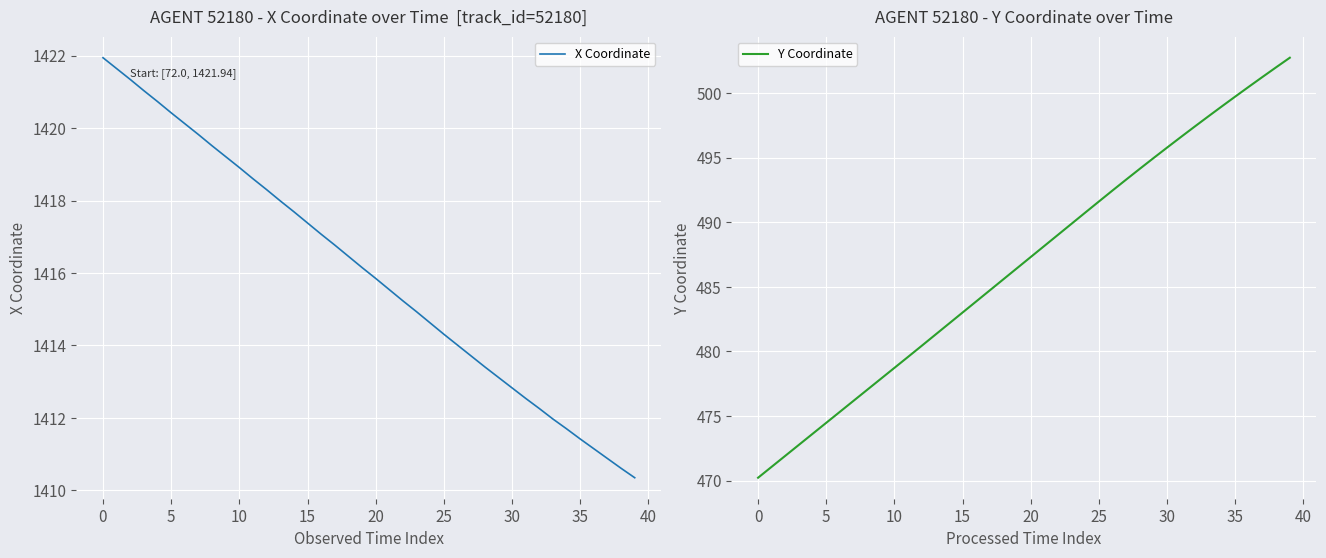

What is the smallest value displayed?

470.2